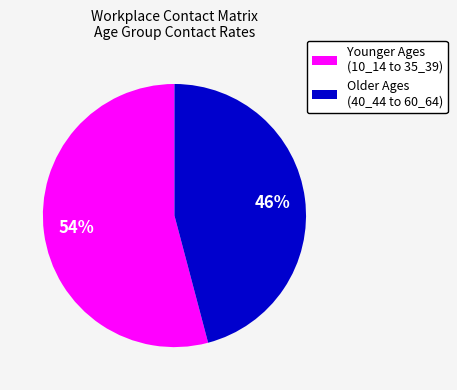

To the nearest percent, what is the difference between the largest and smallest slice percentages?

8%